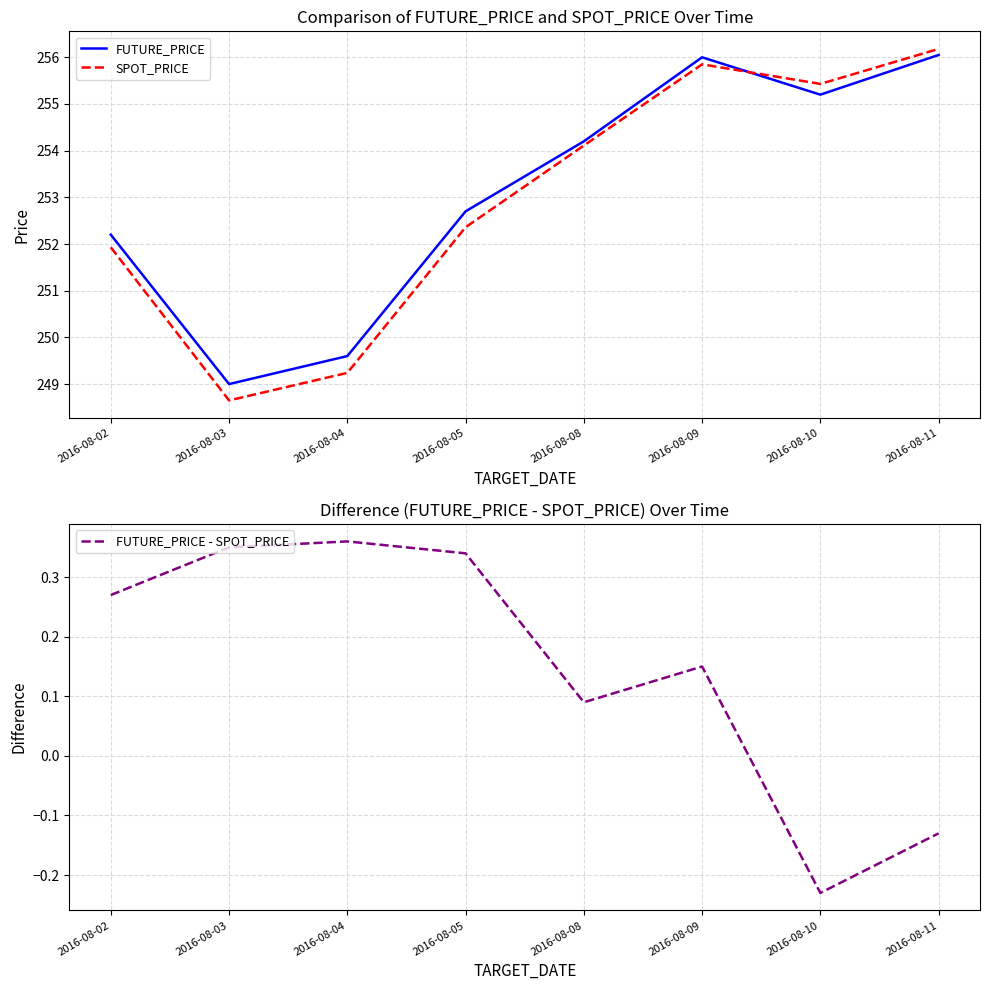

How many lines are shown in the chart?

3